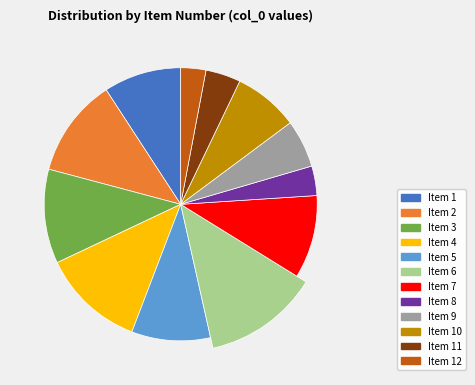

Which slice is the largest?

Item 6